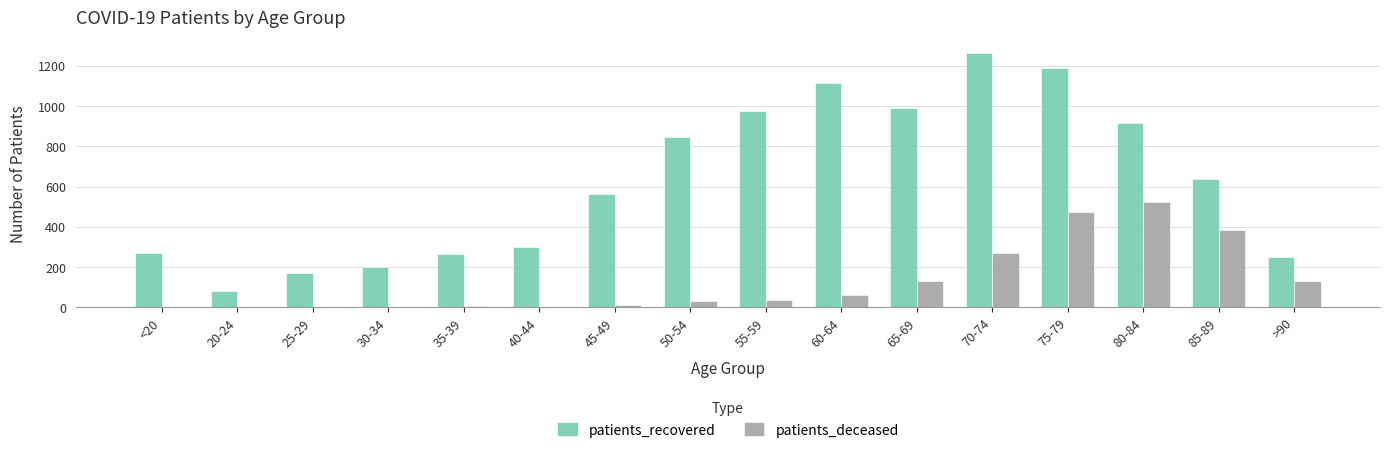

What is the total value across all series at 45-49?

574